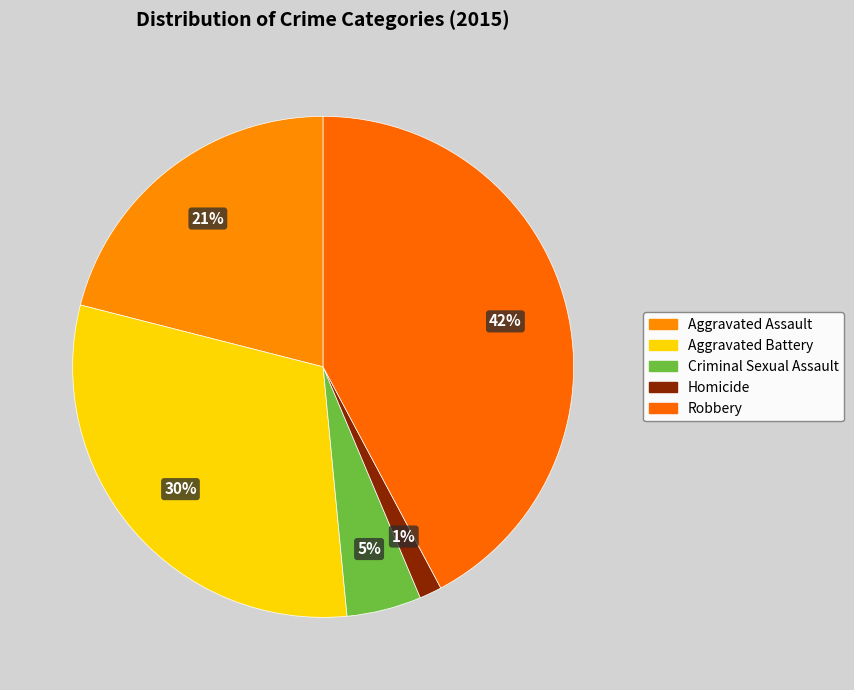

Count the number of slices in the pie.

5